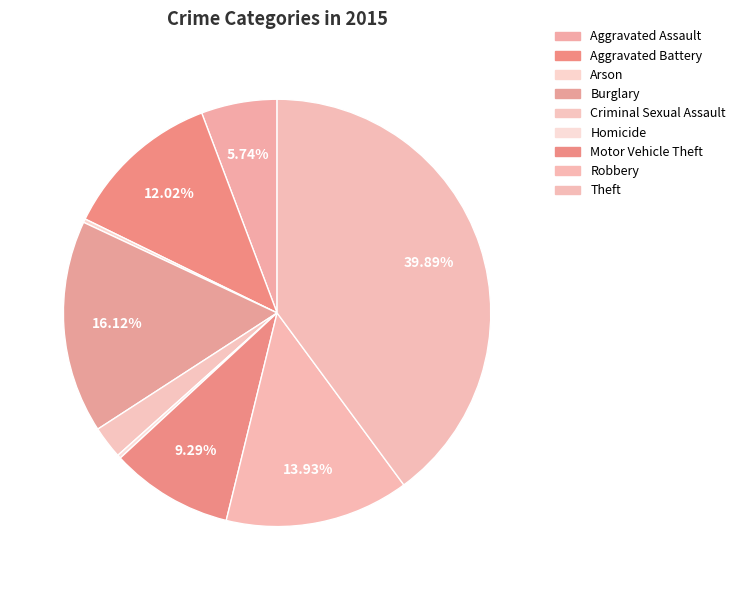

How many segments does this pie chart have?

9